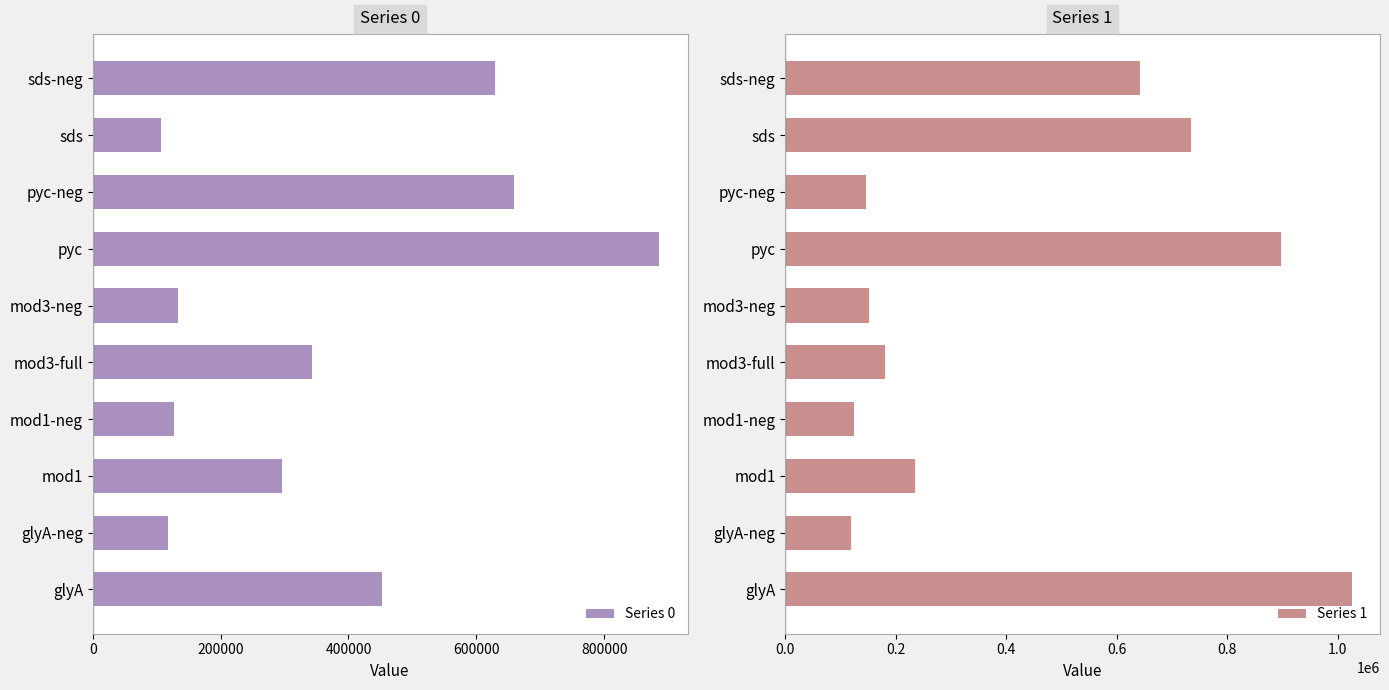

How many bars are there in each group?

2